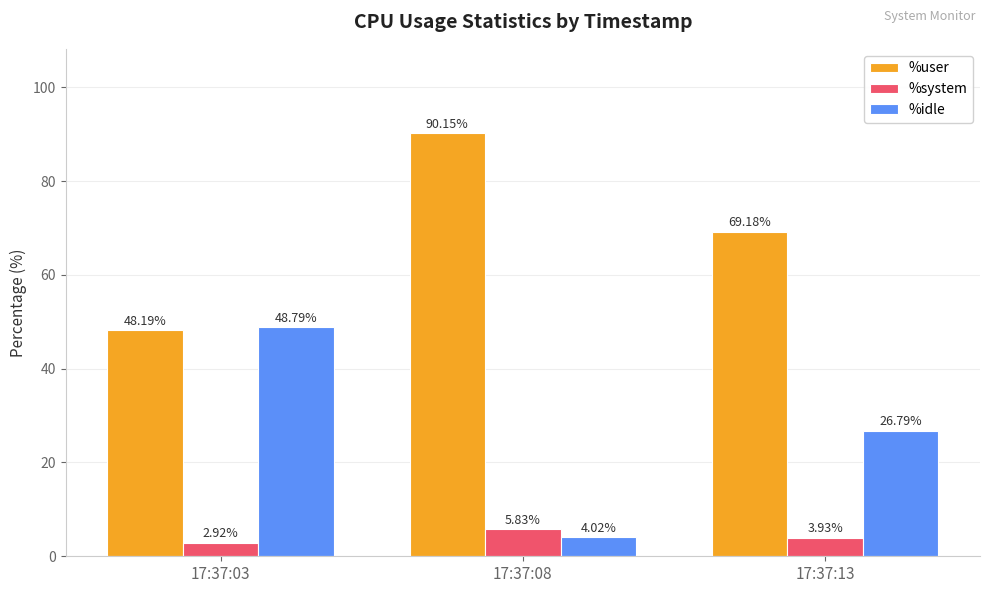

List the series in order of their overall mean, lowest first.

%system, %idle, %user